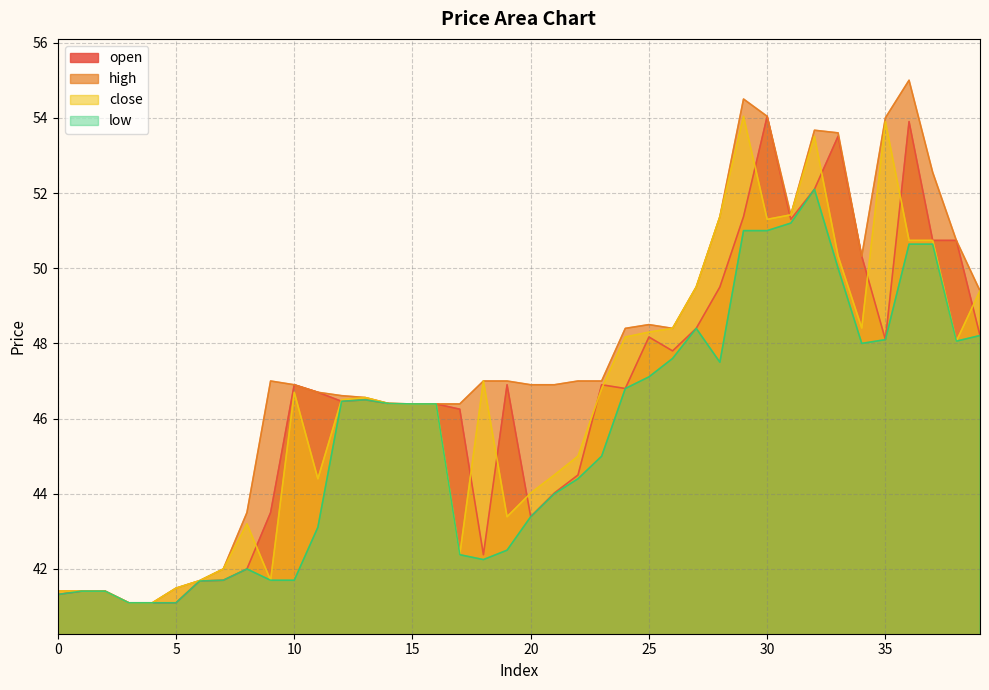

True or false: low and open cross at least once.

False